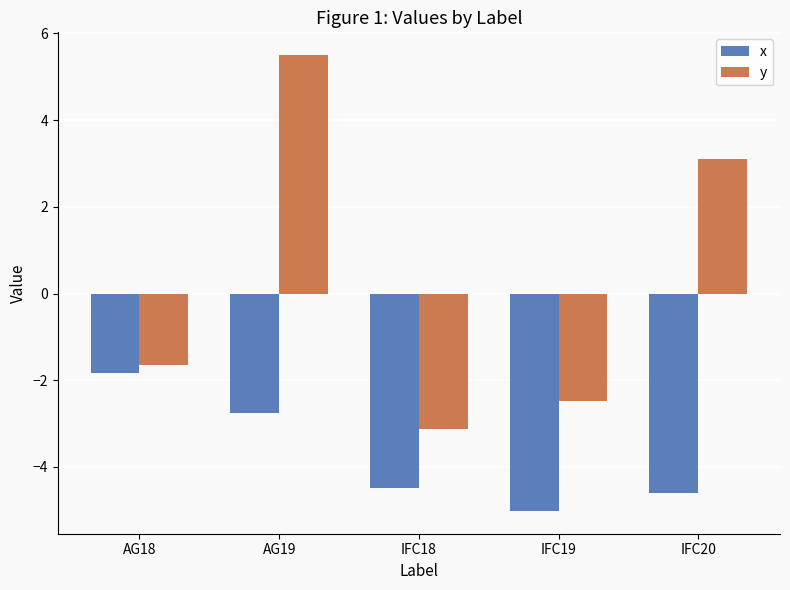

What position from the right is IFC19?

2